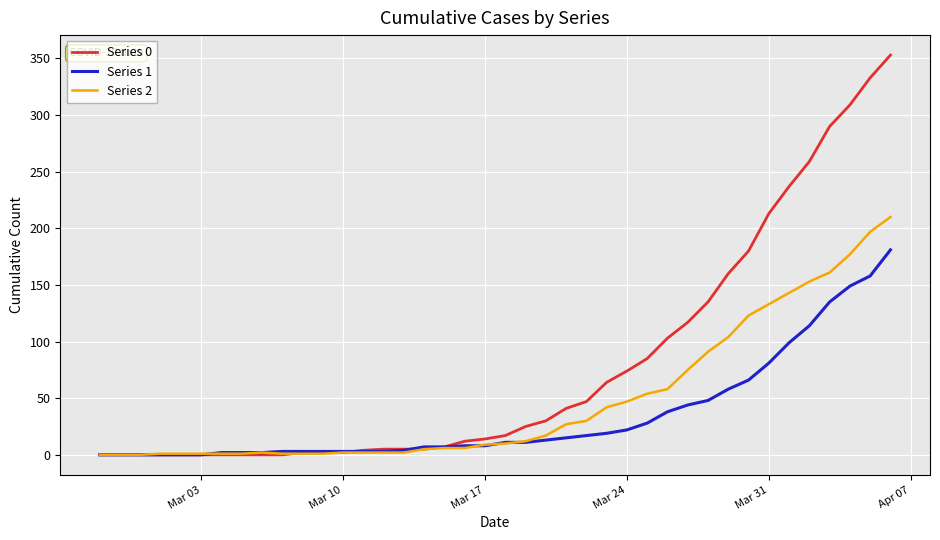

Which series has the largest range (max minus min)?

Series 0